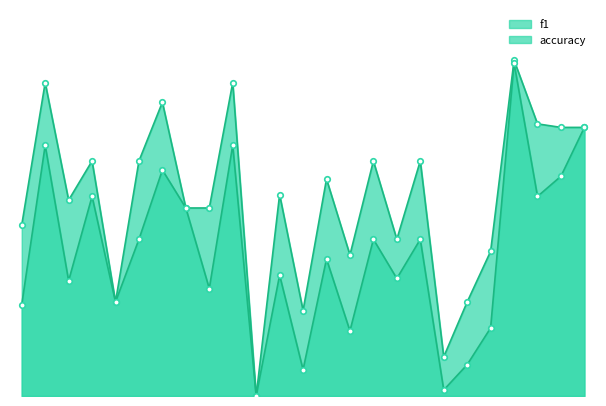

List the series in order of their peak value, lowest first.

f1, accuracy